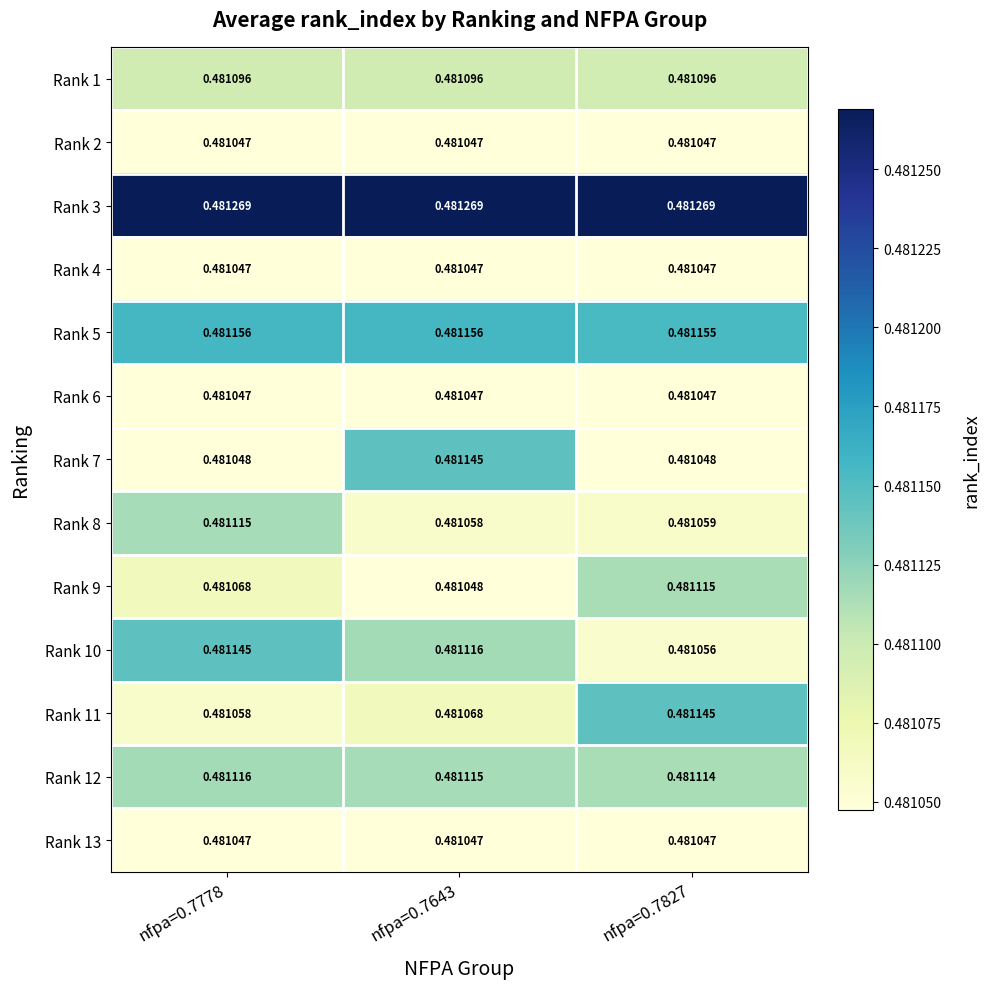

Is the value of Rank 13 at nfpa=0.7778 greater than the value of Rank 9 at nfpa=0.7643?

No